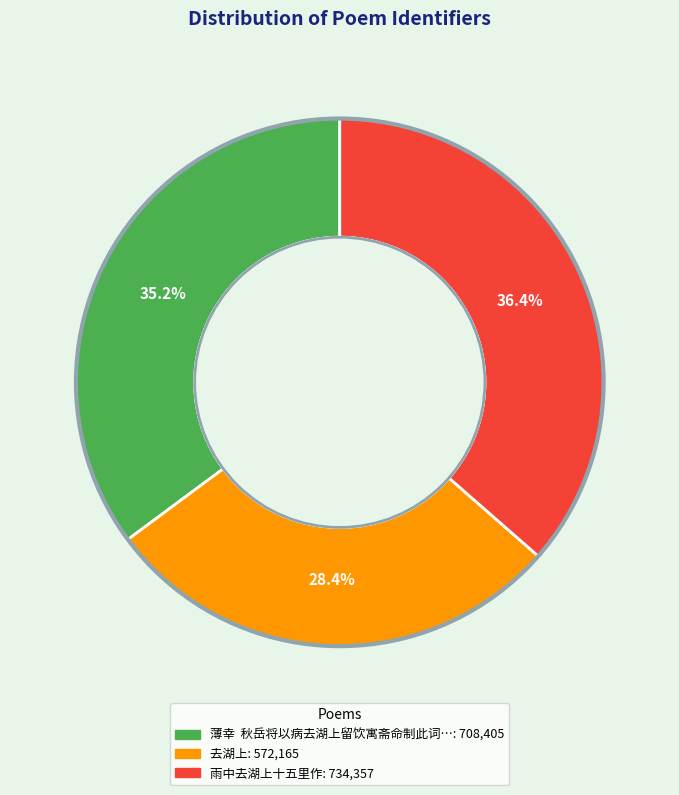

Is there any slice that represents more than half of the pie?

No